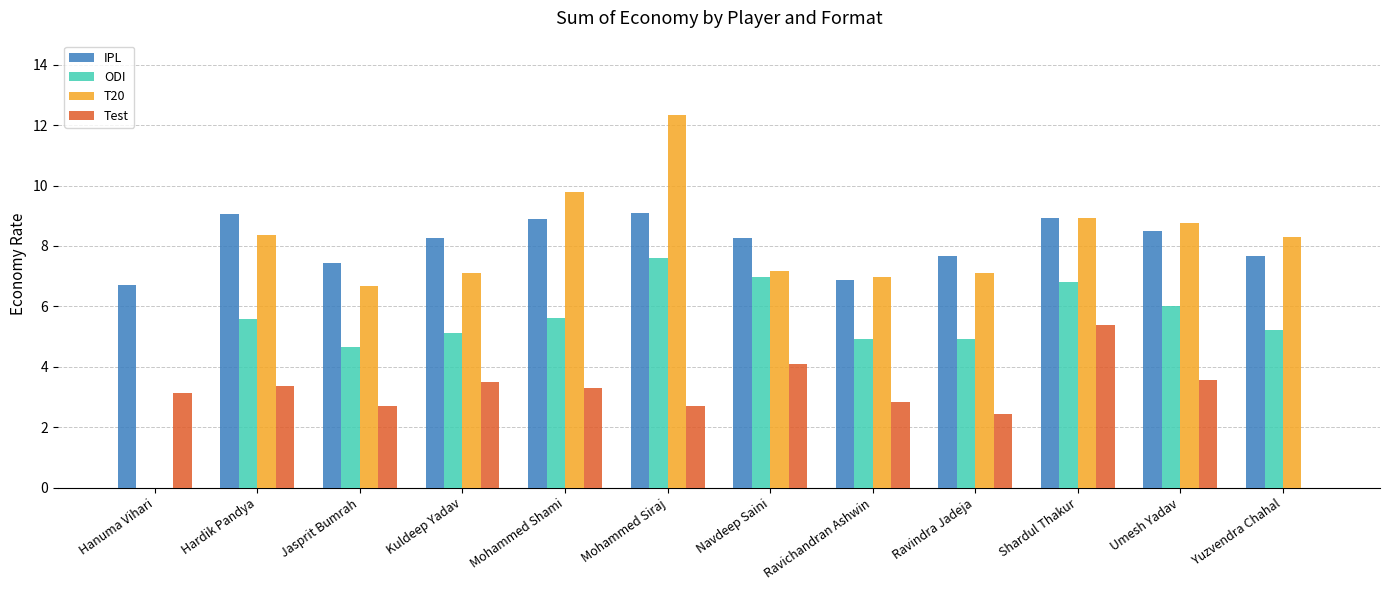

Between Hardik Pandya and Ravindra Jadeja, which series saw the biggest shift?

IPL